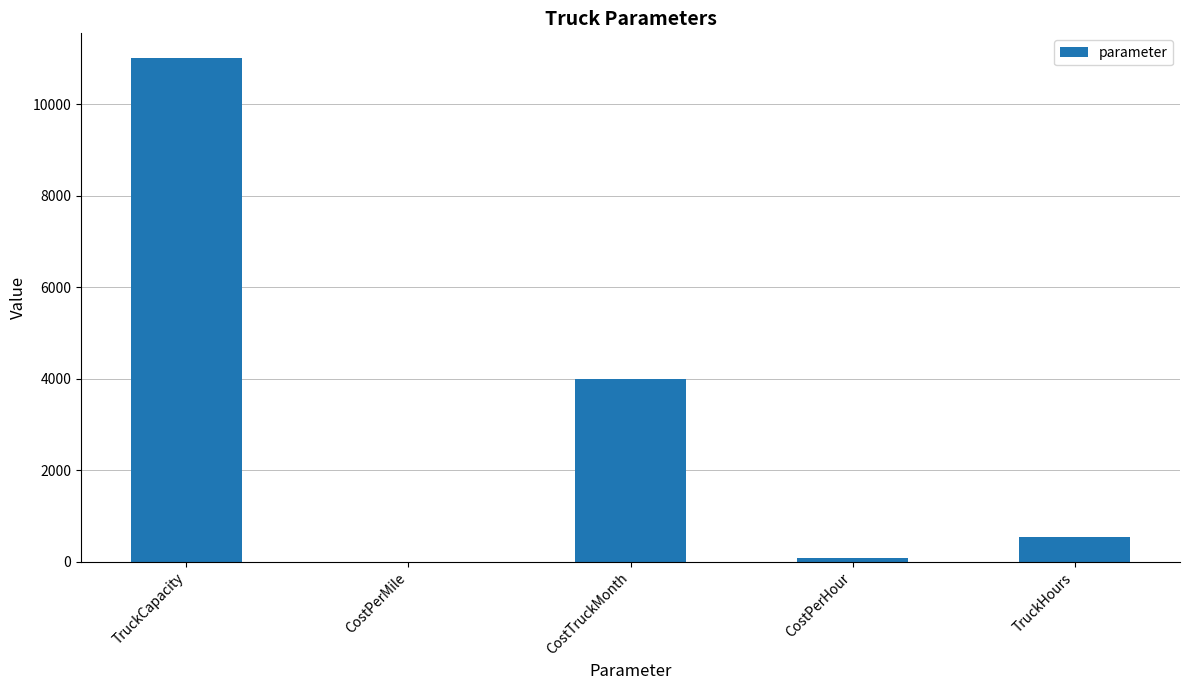

How many data points does each series have?

5